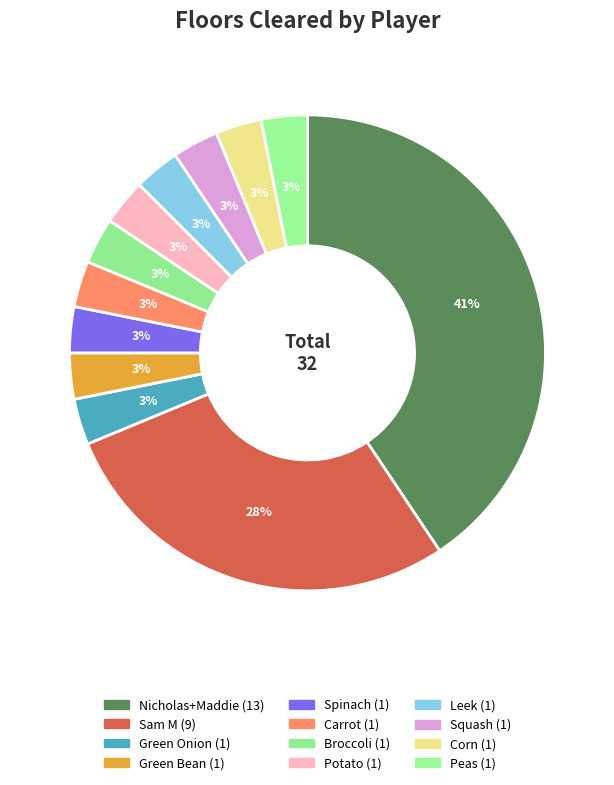

How many slices are in this pie chart?

12